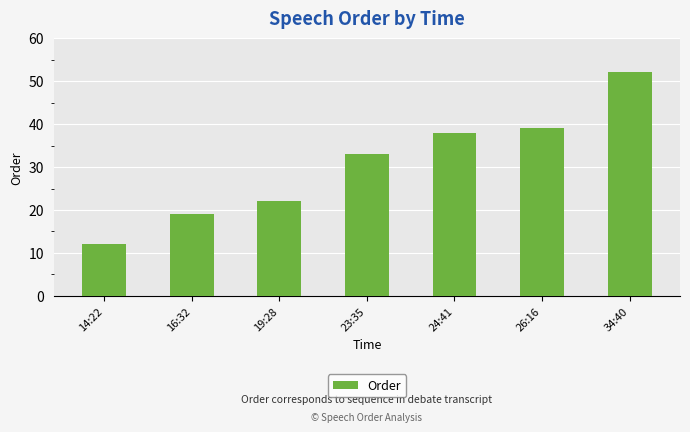

Which category has the highest value across all series?

34:40